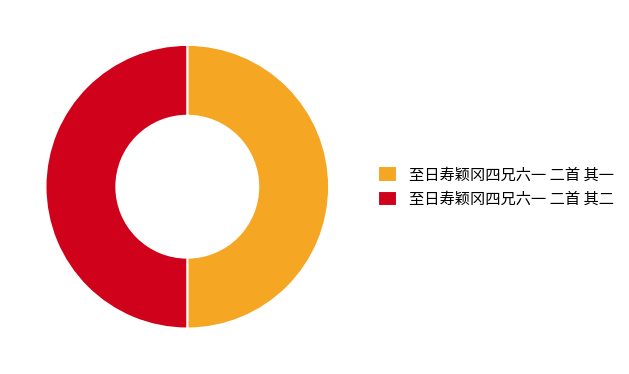

Is the sum of 至日寿颖冈四兄六一 二首 其一 and 至日寿颖冈四兄六一 二首 其二 greater than half?

Yes